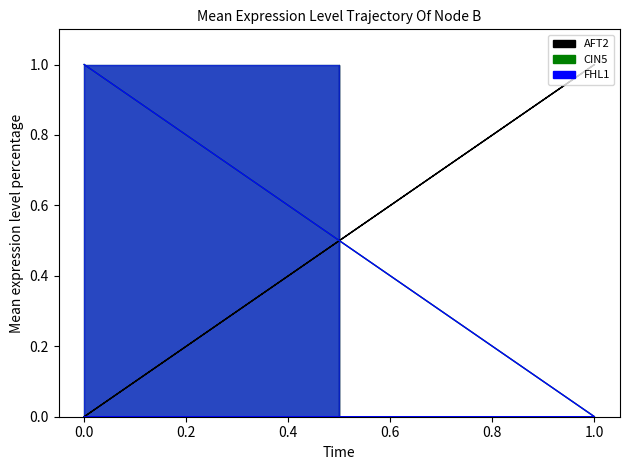

The FHL1 series shows 1 at 0.0. True or false?

True